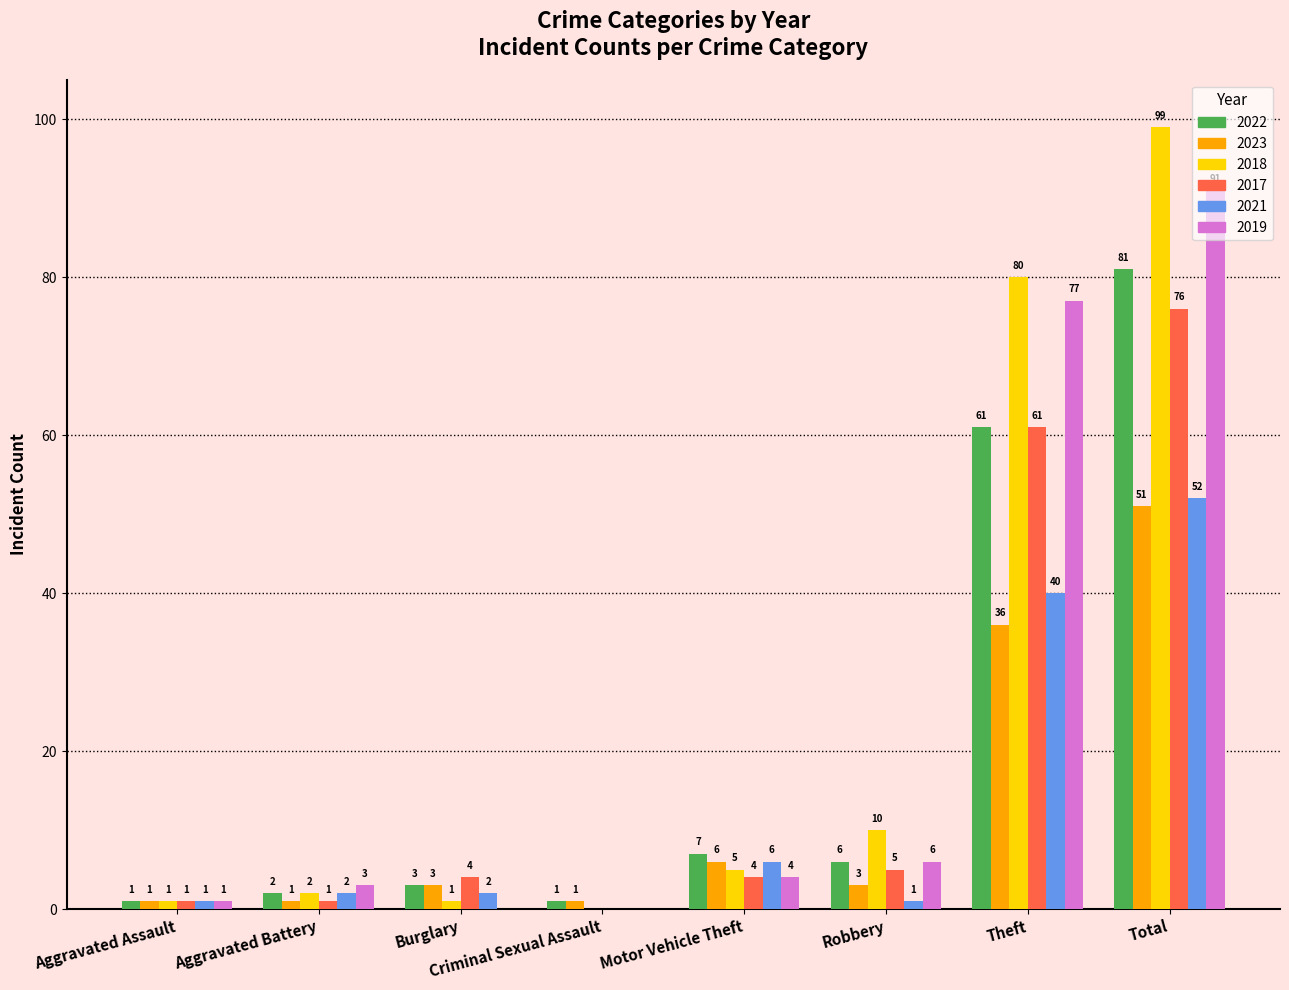

At which category does the chart reach its peak across all series?

Total